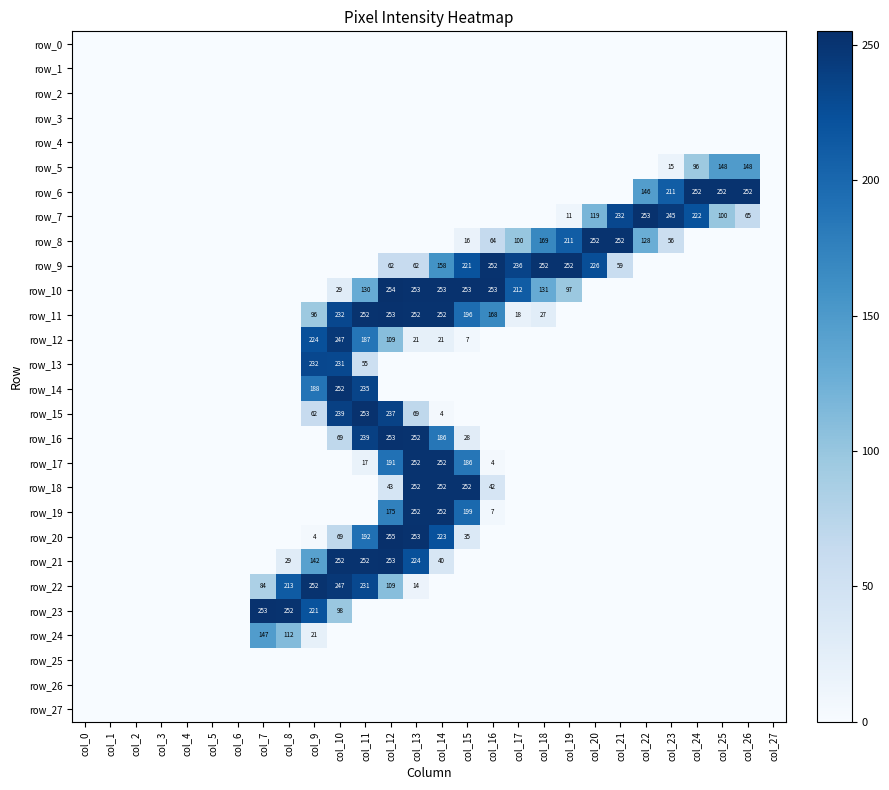

Reading right to left, extract all data points from this chart.

row_0: col_27=0	col_26=0	col_25=0	col_24=0	col_23=0	col_22=0	col_21=0	col_20=0	col_19=0	col_18=0	col_17=0	col_16=0	col_15=0	col_14=0	col_13=0	col_12=0	col_11=0	col_10=0	col_9=0	col_8=0	col_7=0	col_6=0	col_5=0	col_4=0	col_3=0	col_2=0	col_1=0	col_0=0
row_1: col_27=0	col_26=0	col_25=0	col_24=0	col_23=0	col_22=0	col_21=0	col_20=0	col_19=0	col_18=0	col_17=0	col_16=0	col_15=0	col_14=0	col_13=0	col_12=0	col_11=0	col_10=0	col_9=0	col_8=0	col_7=0	col_6=0	col_5=0	col_4=0	col_3=0	col_2=0	col_1=0	col_0=0
row_2: col_27=0	col_26=0	col_25=0	col_24=0	col_23=0	col_22=0	col_21=0	col_20=0	col_19=0	col_18=0	col_17=0	col_16=0	col_15=0	col_14=0	col_13=0	col_12=0	col_11=0	col_10=0	col_9=0	col_8=0	col_7=0	col_6=0	col_5=0	col_4=0	col_3=0	col_2=0	col_1=0	col_0=0
row_3: col_27=0	col_26=0	col_25=0	col_24=0	col_23=0	col_22=0	col_21=0	col_20=0	col_19=0	col_18=0	col_17=0	col_16=0	col_15=0	col_14=0	col_13=0	col_12=0	col_11=0	col_10=0	col_9=0	col_8=0	col_7=0	col_6=0	col_5=0	col_4=0	col_3=0	col_2=0	col_1=0	col_0=0
row_4: col_27=0	col_26=0	col_25=0	col_24=0	col_23=0	col_22=0	col_21=0	col_20=0	col_19=0	col_18=0	col_17=0	col_16=0	col_15=0	col_14=0	col_13=0	col_12=0	col_11=0	col_10=0	col_9=0	col_8=0	col_7=0	col_6=0	col_5=0	col_4=0	col_3=0	col_2=0	col_1=0	col_0=0
row_5: col_27=0	col_26=148	col_25=148	col_24=96	col_23=15	col_22=0	col_21=0	col_20=0	col_19=0	col_18=0	col_17=0	col_16=0	col_15=0	col_14=0	col_13=0	col_12=0	col_11=0	col_10=0	col_9=0	col_8=0	col_7=0	col_6=0	col_5=0	col_4=0	col_3=0	col_2=0	col_1=0	col_0=0
row_6: col_27=0	col_26=252	col_25=252	col_24=252	col_23=211	col_22=146	col_21=0	col_20=0	col_19=0	col_18=0	col_17=0	col_16=0	col_15=0	col_14=0	col_13=0	col_12=0	col_11=0	col_10=0	col_9=0	col_8=0	col_7=0	col_6=0	col_5=0	col_4=0	col_3=0	col_2=0	col_1=0	col_0=0
row_7: col_27=0	col_26=65	col_25=100	col_24=222	col_23=245	col_22=253	col_21=232	col_20=119	col_19=11	col_18=0	col_17=0	col_16=0	col_15=0	col_14=0	col_13=0	col_12=0	col_11=0	col_10=0	col_9=0	col_8=0	col_7=0	col_6=0	col_5=0	col_4=0	col_3=0	col_2=0	col_1=0	col_0=0
row_8: col_27=0	col_26=0	col_25=0	col_24=0	col_23=56	col_22=128	col_21=252	col_20=252	col_19=211	col_18=169	col_17=100	col_16=64	col_15=16	col_14=0	col_13=0	col_12=0	col_11=0	col_10=0	col_9=0	col_8=0	col_7=0	col_6=0	col_5=0	col_4=0	col_3=0	col_2=0	col_1=0	col_0=0
row_9: col_27=0	col_26=0	col_25=0	col_24=0	col_23=0	col_22=0	col_21=59	col_20=226	col_19=252	col_18=252	col_17=236	col_16=252	col_15=221	col_14=158	col_13=62	col_12=62	col_11=0	col_10=0	col_9=0	col_8=0	col_7=0	col_6=0	col_5=0	col_4=0	col_3=0	col_2=0	col_1=0	col_0=0
row_10: col_27=0	col_26=0	col_25=0	col_24=0	col_23=0	col_22=0	col_21=0	col_20=0	col_19=97	col_18=131	col_17=212	col_16=253	col_15=253	col_14=253	col_13=253	col_12=254	col_11=130	col_10=29	col_9=0	col_8=0	col_7=0	col_6=0	col_5=0	col_4=0	col_3=0	col_2=0	col_1=0	col_0=0
row_11: col_27=0	col_26=0	col_25=0	col_24=0	col_23=0	col_22=0	col_21=0	col_20=0	col_19=0	col_18=27	col_17=18	col_16=168	col_15=196	col_14=252	col_13=252	col_12=253	col_11=252	col_10=232	col_9=96	col_8=0	col_7=0	col_6=0	col_5=0	col_4=0	col_3=0	col_2=0	col_1=0	col_0=0
row_12: col_27=0	col_26=0	col_25=0	col_24=0	col_23=0	col_22=0	col_21=0	col_20=0	col_19=0	col_18=0	col_17=0	col_16=0	col_15=7	col_14=21	col_13=21	col_12=109	col_11=187	col_10=247	col_9=224	col_8=0	col_7=0	col_6=0	col_5=0	col_4=0	col_3=0	col_2=0	col_1=0	col_0=0
row_13: col_27=0	col_26=0	col_25=0	col_24=0	col_23=0	col_22=0	col_21=0	col_20=0	col_19=0	col_18=0	col_17=0	col_16=0	col_15=0	col_14=0	col_13=0	col_12=0	col_11=55	col_10=231	col_9=232	col_8=0	col_7=0	col_6=0	col_5=0	col_4=0	col_3=0	col_2=0	col_1=0	col_0=0
row_14: col_27=0	col_26=0	col_25=0	col_24=0	col_23=0	col_22=0	col_21=0	col_20=0	col_19=0	col_18=0	col_17=0	col_16=0	col_15=0	col_14=0	col_13=0	col_12=0	col_11=235	col_10=252	col_9=188	col_8=0	col_7=0	col_6=0	col_5=0	col_4=0	col_3=0	col_2=0	col_1=0	col_0=0
row_15: col_27=0	col_26=0	col_25=0	col_24=0	col_23=0	col_22=0	col_21=0	col_20=0	col_19=0	col_18=0	col_17=0	col_16=0	col_15=0	col_14=4	col_13=69	col_12=237	col_11=253	col_10=239	col_9=62	col_8=0	col_7=0	col_6=0	col_5=0	col_4=0	col_3=0	col_2=0	col_1=0	col_0=0
row_16: col_27=0	col_26=0	col_25=0	col_24=0	col_23=0	col_22=0	col_21=0	col_20=0	col_19=0	col_18=0	col_17=0	col_16=0	col_15=28	col_14=186	col_13=252	col_12=253	col_11=239	col_10=69	col_9=0	col_8=0	col_7=0	col_6=0	col_5=0	col_4=0	col_3=0	col_2=0	col_1=0	col_0=0
row_17: col_27=0	col_26=0	col_25=0	col_24=0	col_23=0	col_22=0	col_21=0	col_20=0	col_19=0	col_18=0	col_17=0	col_16=4	col_15=186	col_14=252	col_13=252	col_12=191	col_11=17	col_10=0	col_9=0	col_8=0	col_7=0	col_6=0	col_5=0	col_4=0	col_3=0	col_2=0	col_1=0	col_0=0
row_18: col_27=0	col_26=0	col_25=0	col_24=0	col_23=0	col_22=0	col_21=0	col_20=0	col_19=0	col_18=0	col_17=0	col_16=42	col_15=252	col_14=252	col_13=252	col_12=43	col_11=0	col_10=0	col_9=0	col_8=0	col_7=0	col_6=0	col_5=0	col_4=0	col_3=0	col_2=0	col_1=0	col_0=0
row_19: col_27=0	col_26=0	col_25=0	col_24=0	col_23=0	col_22=0	col_21=0	col_20=0	col_19=0	col_18=0	col_17=0	col_16=7	col_15=199	col_14=252	col_13=252	col_12=175	col_11=0	col_10=0	col_9=0	col_8=0	col_7=0	col_6=0	col_5=0	col_4=0	col_3=0	col_2=0	col_1=0	col_0=0
row_20: col_27=0	col_26=0	col_25=0	col_24=0	col_23=0	col_22=0	col_21=0	col_20=0	col_19=0	col_18=0	col_17=0	col_16=0	col_15=35	col_14=223	col_13=253	col_12=255	col_11=192	col_10=69	col_9=4	col_8=0	col_7=0	col_6=0	col_5=0	col_4=0	col_3=0	col_2=0	col_1=0	col_0=0
row_21: col_27=0	col_26=0	col_25=0	col_24=0	col_23=0	col_22=0	col_21=0	col_20=0	col_19=0	col_18=0	col_17=0	col_16=0	col_15=0	col_14=40	col_13=224	col_12=253	col_11=252	col_10=252	col_9=142	col_8=29	col_7=0	col_6=0	col_5=0	col_4=0	col_3=0	col_2=0	col_1=0	col_0=0
row_22: col_27=0	col_26=0	col_25=0	col_24=0	col_23=0	col_22=0	col_21=0	col_20=0	col_19=0	col_18=0	col_17=0	col_16=0	col_15=0	col_14=0	col_13=14	col_12=109	col_11=231	col_10=247	col_9=252	col_8=213	col_7=84	col_6=0	col_5=0	col_4=0	col_3=0	col_2=0	col_1=0	col_0=0
row_23: col_27=0	col_26=0	col_25=0	col_24=0	col_23=0	col_22=0	col_21=0	col_20=0	col_19=0	col_18=0	col_17=0	col_16=0	col_15=0	col_14=0	col_13=0	col_12=0	col_11=0	col_10=98	col_9=221	col_8=252	col_7=253	col_6=0	col_5=0	col_4=0	col_3=0	col_2=0	col_1=0	col_0=0
row_24: col_27=0	col_26=0	col_25=0	col_24=0	col_23=0	col_22=0	col_21=0	col_20=0	col_19=0	col_18=0	col_17=0	col_16=0	col_15=0	col_14=0	col_13=0	col_12=0	col_11=0	col_10=0	col_9=21	col_8=112	col_7=147	col_6=0	col_5=0	col_4=0	col_3=0	col_2=0	col_1=0	col_0=0
row_25: col_27=0	col_26=0	col_25=0	col_24=0	col_23=0	col_22=0	col_21=0	col_20=0	col_19=0	col_18=0	col_17=0	col_16=0	col_15=0	col_14=0	col_13=0	col_12=0	col_11=0	col_10=0	col_9=0	col_8=0	col_7=0	col_6=0	col_5=0	col_4=0	col_3=0	col_2=0	col_1=0	col_0=0
row_26: col_27=0	col_26=0	col_25=0	col_24=0	col_23=0	col_22=0	col_21=0	col_20=0	col_19=0	col_18=0	col_17=0	col_16=0	col_15=0	col_14=0	col_13=0	col_12=0	col_11=0	col_10=0	col_9=0	col_8=0	col_7=0	col_6=0	col_5=0	col_4=0	col_3=0	col_2=0	col_1=0	col_0=0
row_27: col_27=0	col_26=0	col_25=0	col_24=0	col_23=0	col_22=0	col_21=0	col_20=0	col_19=0	col_18=0	col_17=0	col_16=0	col_15=0	col_14=0	col_13=0	col_12=0	col_11=0	col_10=0	col_9=0	col_8=0	col_7=0	col_6=0	col_5=0	col_4=0	col_3=0	col_2=0	col_1=0	col_0=0